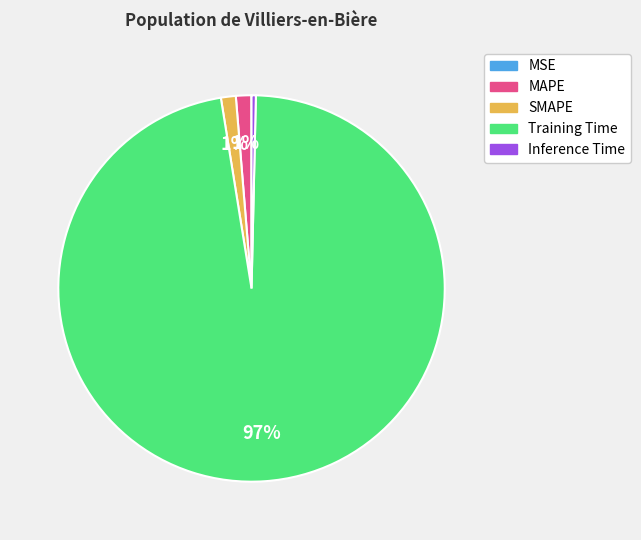

Combined, do Training Time and SMAPE account for over 50%?

Yes